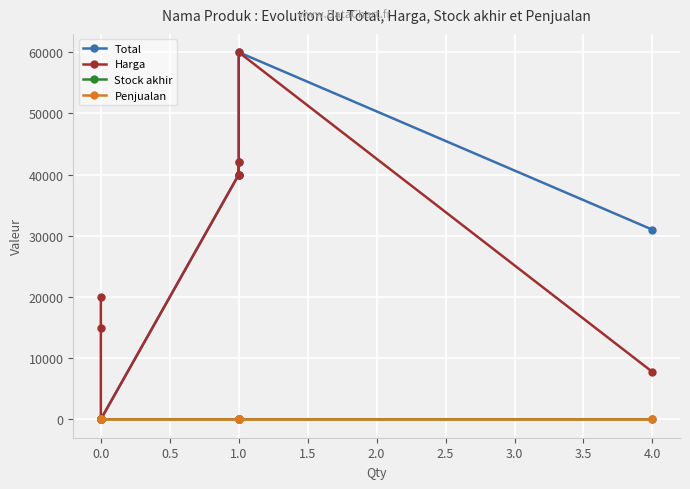

Where is the first local minimum for Total?

1.0